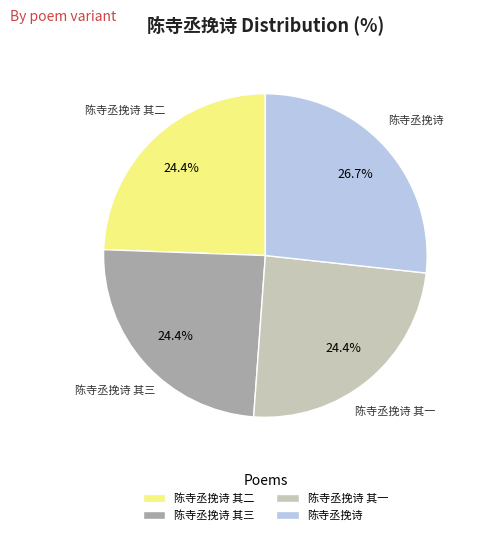

Between 陈寺丞挽诗 and 陈寺丞挽诗 其一, which is larger?

陈寺丞挽诗